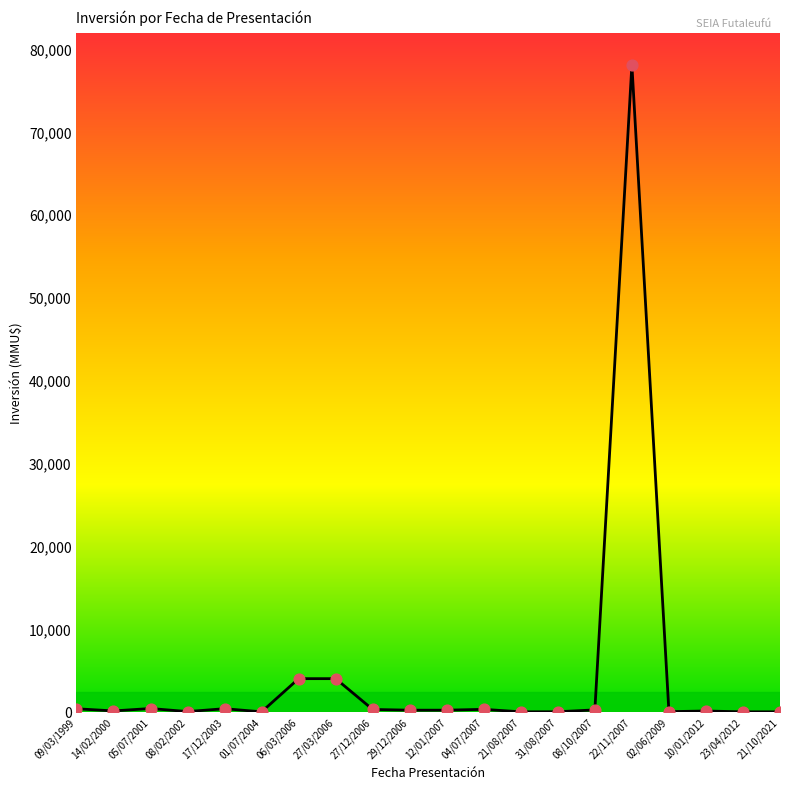

At which category does the chart reach its peak across all series?

22/11/2007